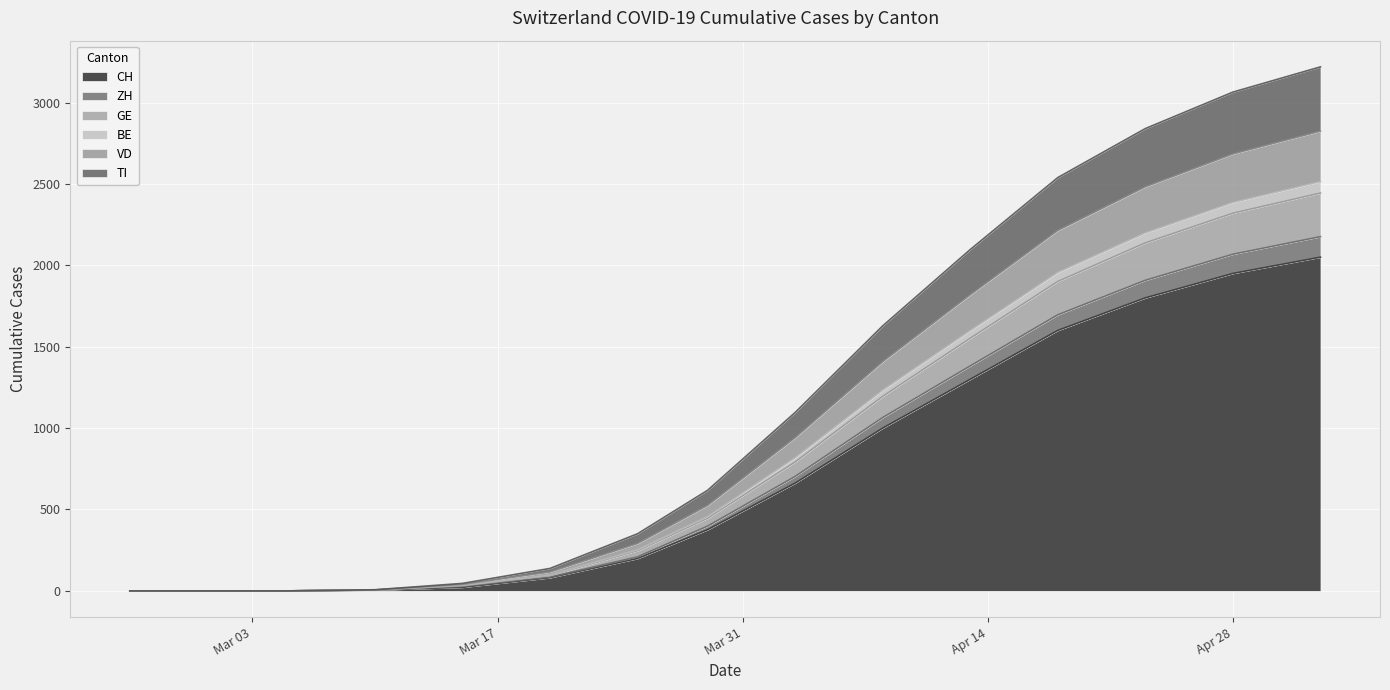

What is the highest value of the CH series?

2050